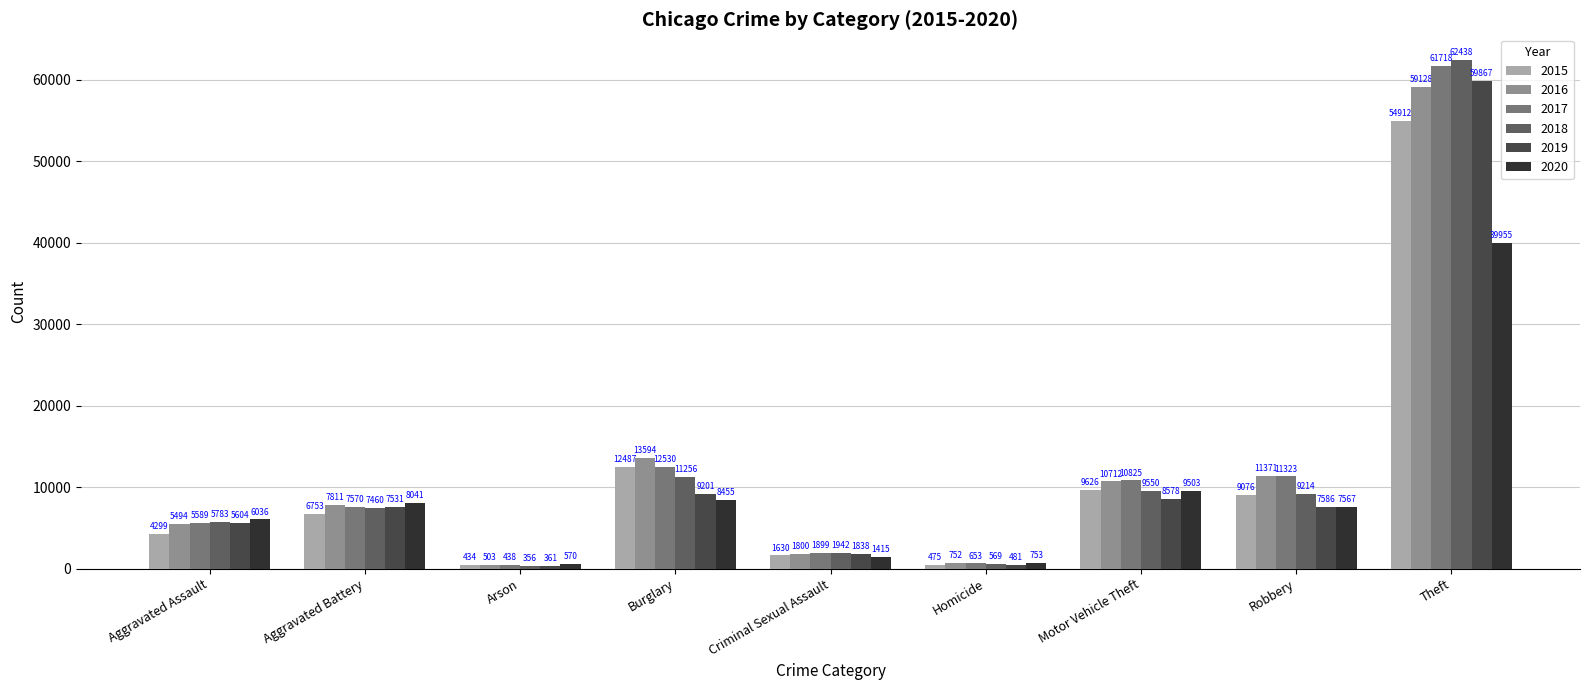

Between Aggravated Battery and Robbery, which series saw the biggest shift?

2017